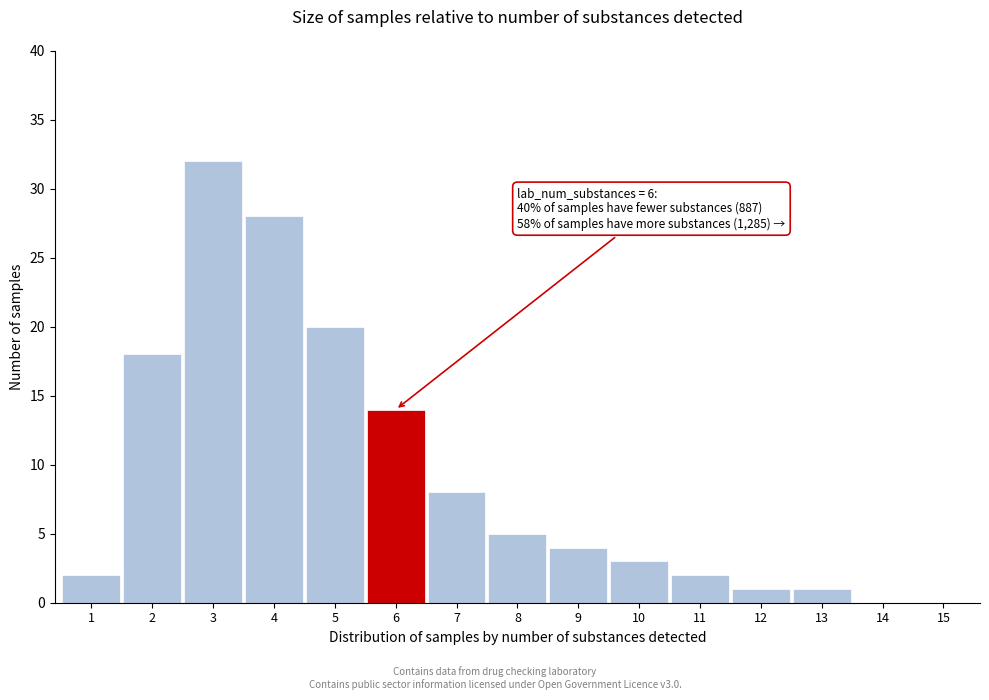

Reading left to right, list all the values displayed in this chart.

1=2	2=18	3=32	4=28	5=20	6=14	7=8	8=5	9=4	10=3	11=2	12=1	13=1	14=0	15=0